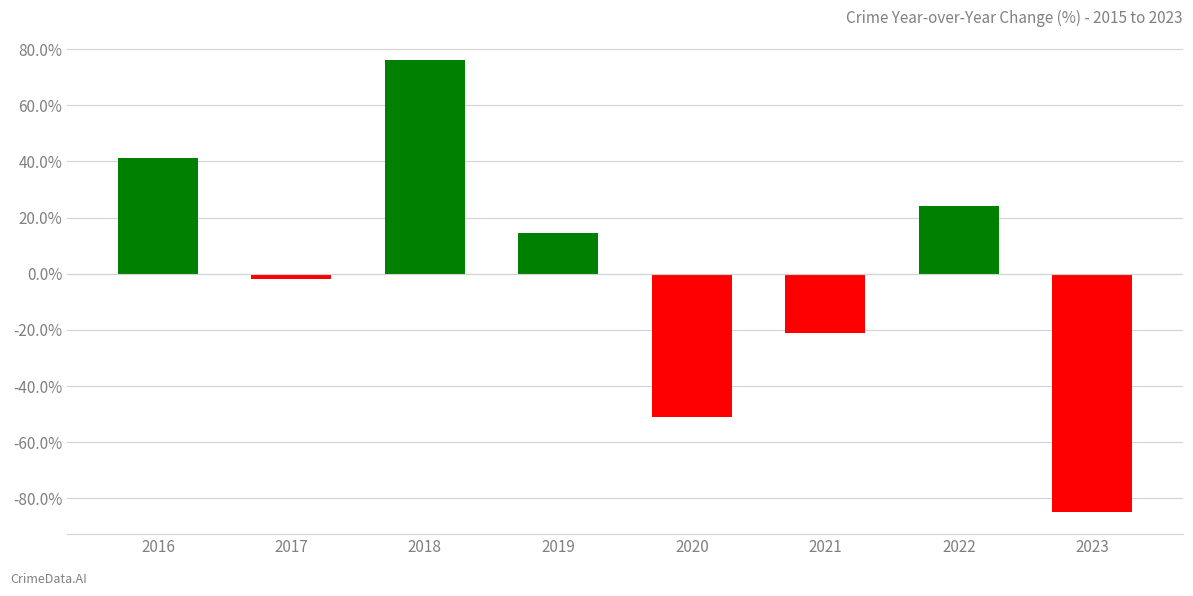

Reading left to right, transcribe all the data shown in this chart.

41.1	-1.9	76.2	14.6	-51.0	-21.0	24.1	-84.7